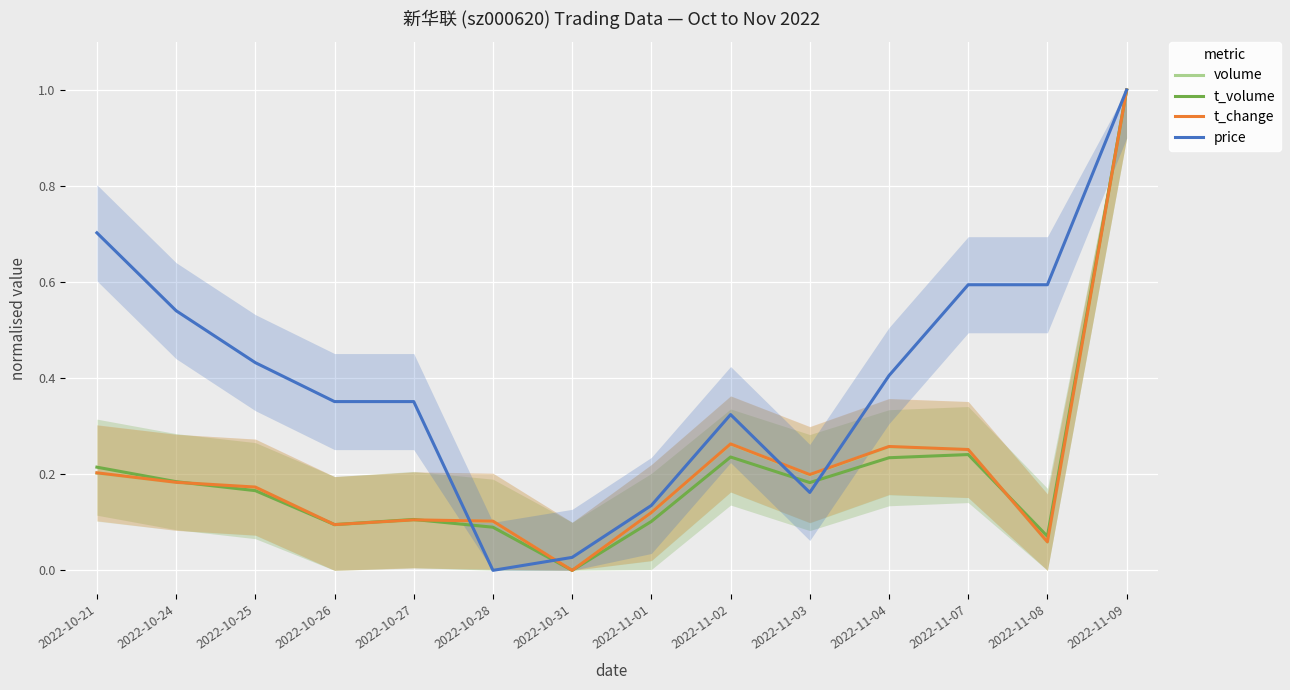

Reading left to right, extract all data points from this chart.

volume: 2022-10-21=0.2	2022-10-24=0.2	2022-10-25=0.2	2022-10-26=0.1	2022-10-27=0.1	2022-10-28=0.1	2022-10-31=0.0	2022-11-01=0.1	2022-11-02=0.3	2022-11-03=0.2	2022-11-04=0.3	2022-11-07=0.3	2022-11-08=0.1	2022-11-09=1.0
t_volume: 2022-10-21=0.2	2022-10-24=0.2	2022-10-25=0.2	2022-10-26=0.1	2022-10-27=0.1	2022-10-28=0.1	2022-10-31=0.0	2022-11-01=0.1	2022-11-02=0.2	2022-11-03=0.2	2022-11-04=0.2	2022-11-07=0.2	2022-11-08=0.1	2022-11-09=1.0
t_change: 2022-10-21=0.2	2022-10-24=0.2	2022-10-25=0.2	2022-10-26=0.1	2022-10-27=0.1	2022-10-28=0.1	2022-10-31=0.0	2022-11-01=0.1	2022-11-02=0.3	2022-11-03=0.2	2022-11-04=0.3	2022-11-07=0.3	2022-11-08=0.1	2022-11-09=1.0
price: 2022-10-21=0.7	2022-10-24=0.5	2022-10-25=0.4	2022-10-26=0.4	2022-10-27=0.4	2022-10-28=0.0	2022-10-31=0.0	2022-11-01=0.1	2022-11-02=0.3	2022-11-03=0.2	2022-11-04=0.4	2022-11-07=0.6	2022-11-08=0.6	2022-11-09=1.0